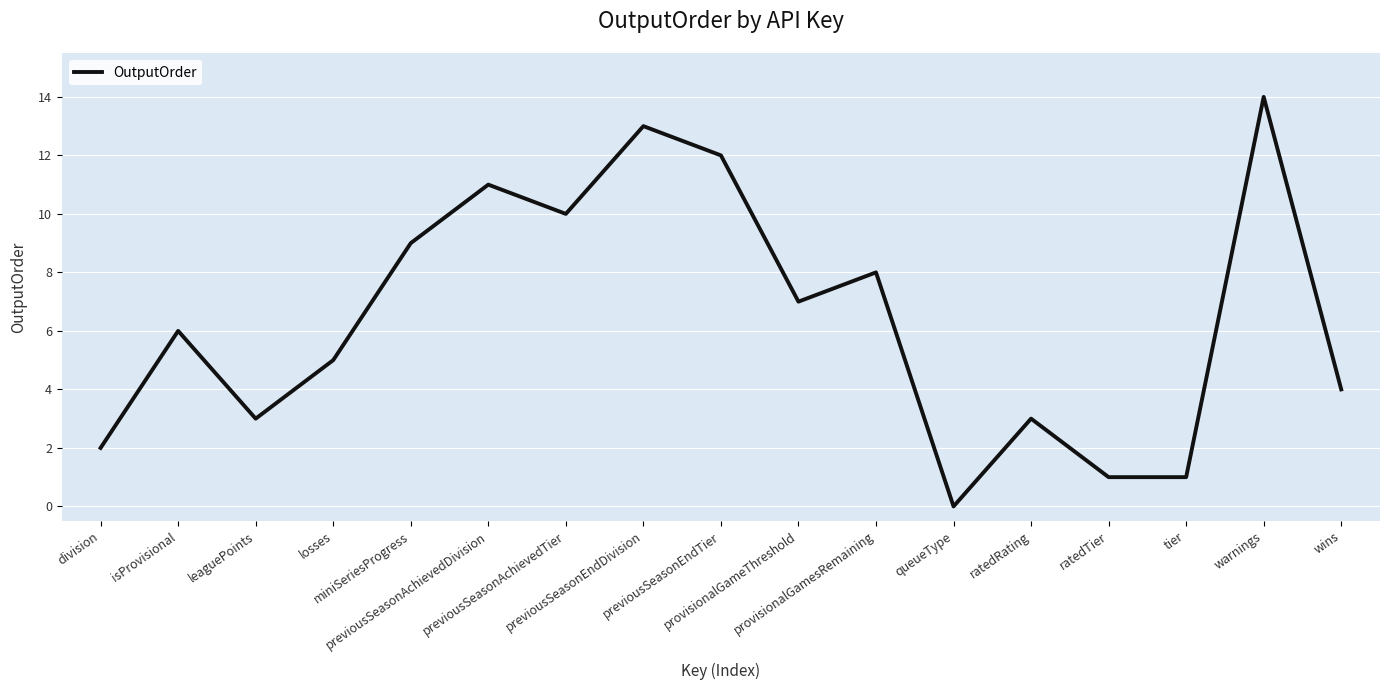

What is the difference between the maximum and minimum values?

14